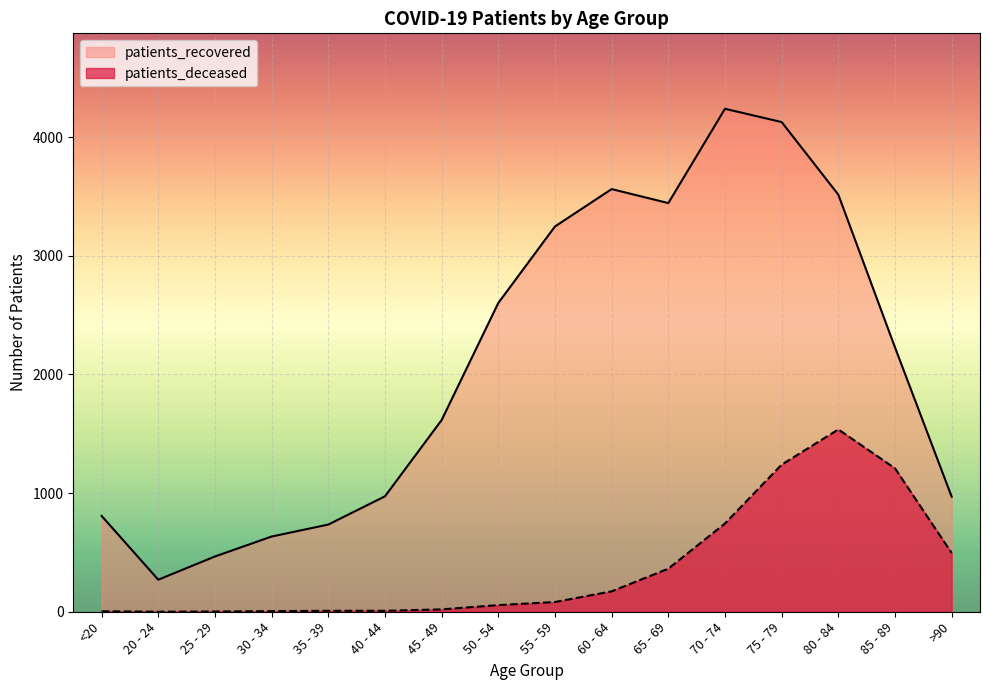

What position from the left is 65 - 69?

11